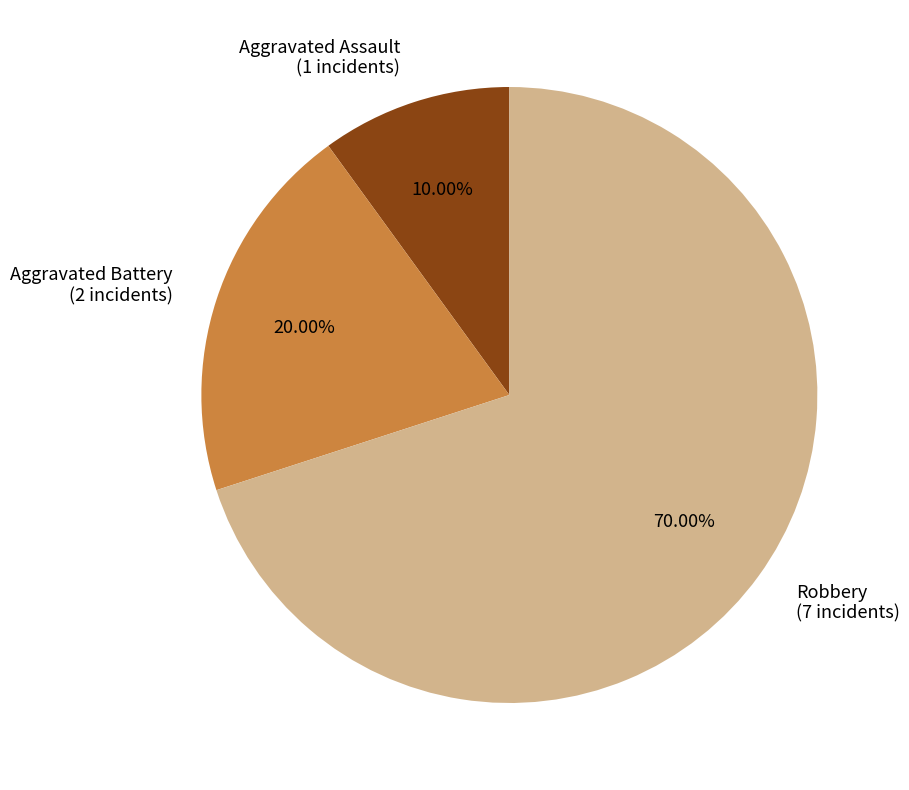

Is there any slice that represents more than half of the pie?

Yes